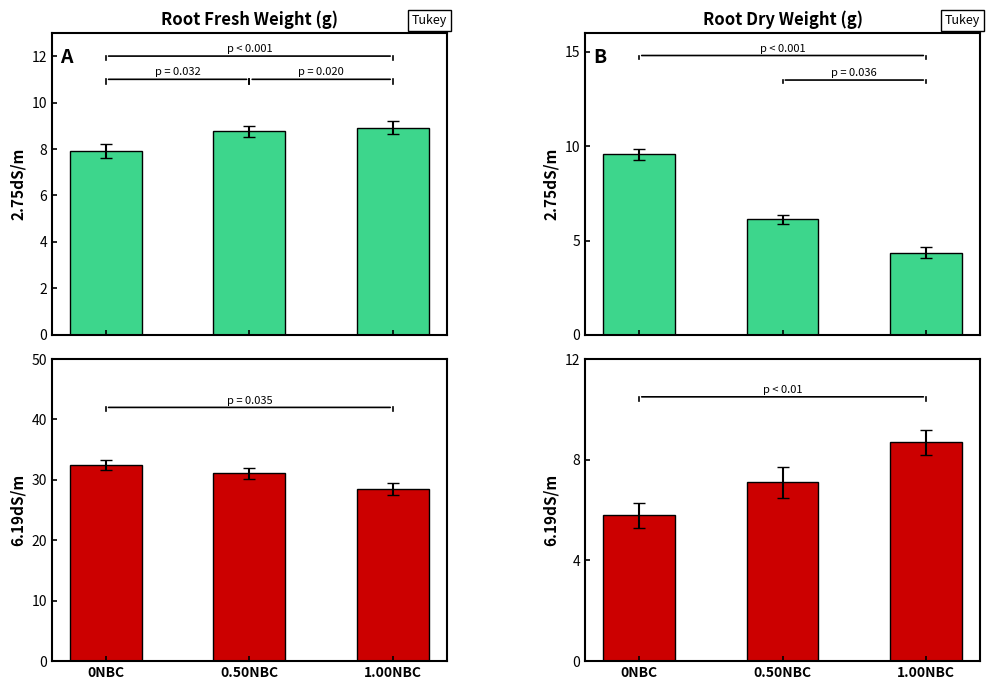

List the series in order of their peak value, highest first.

carryingCapacity, agentWealthTotal, agentWealthBurnRate, controlCarryingCapacity